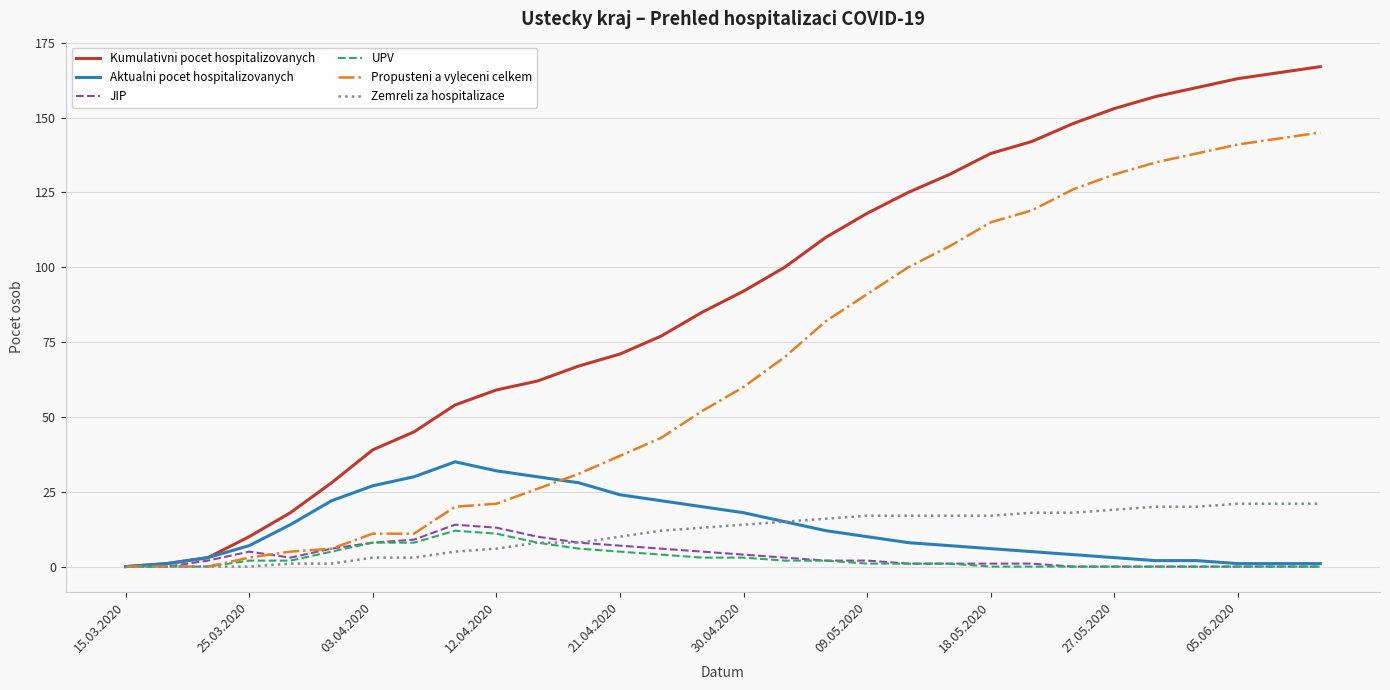

Which series has the widest spread of values?

Kumulativni pocet hospitalizovanych